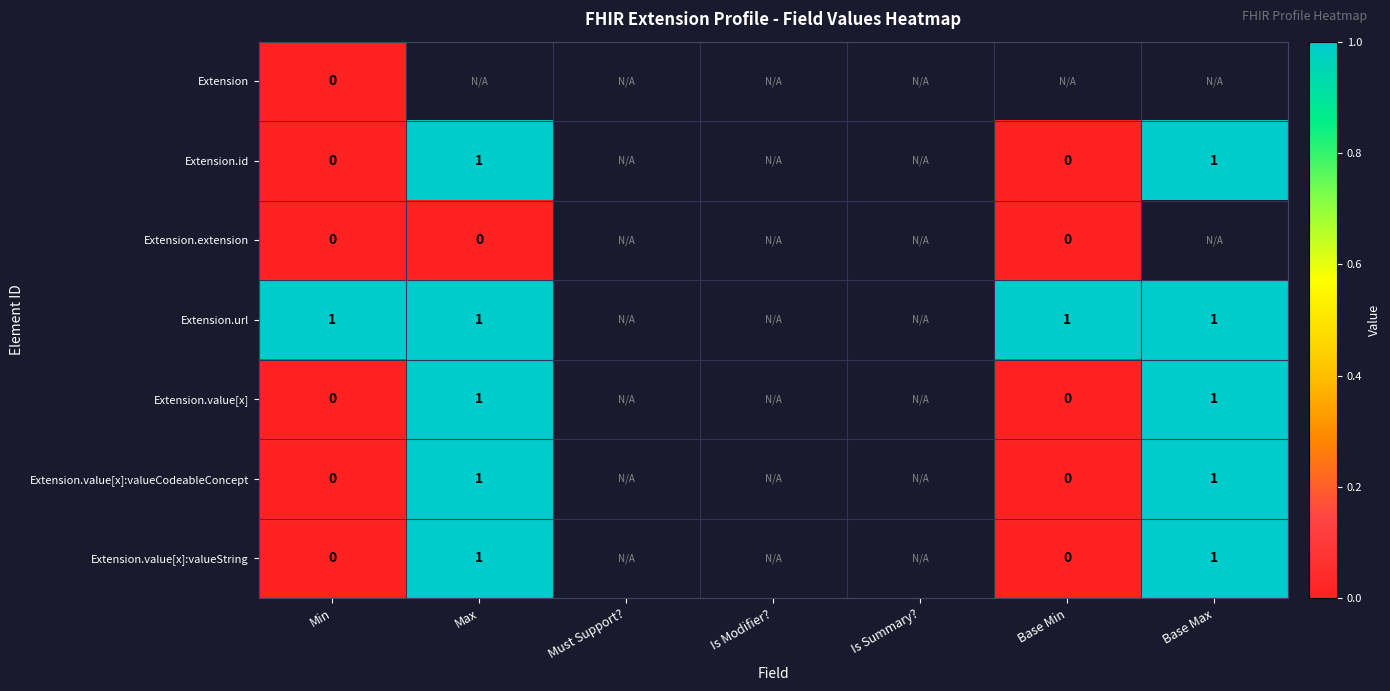

The Extension.url series shows 1 at Min. True or false?

True